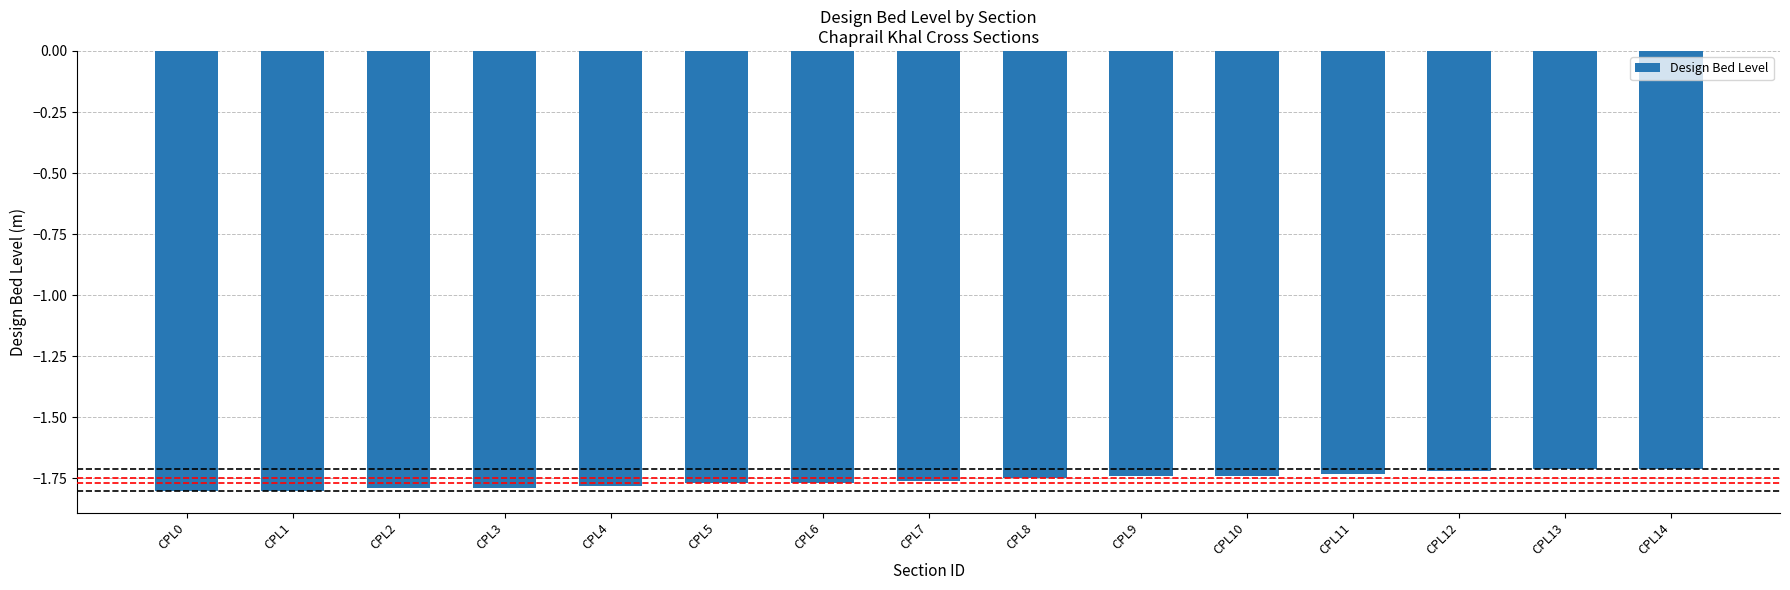

What is the sum of all values?

-26.4